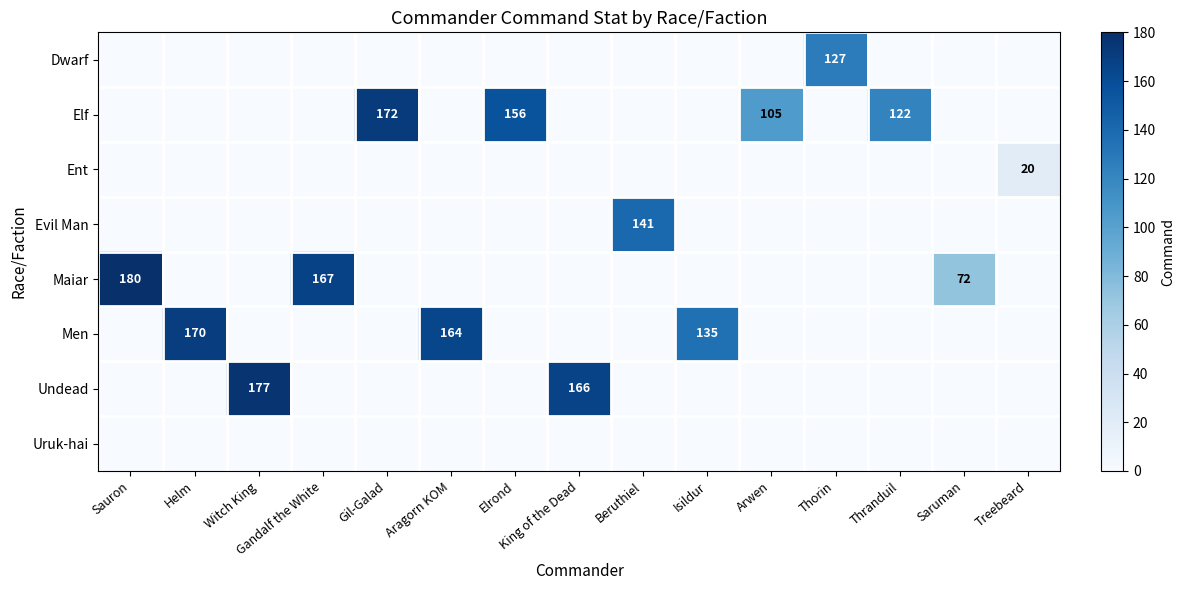

Is it true that Evil Man equals 45 at Beruthiel?

False